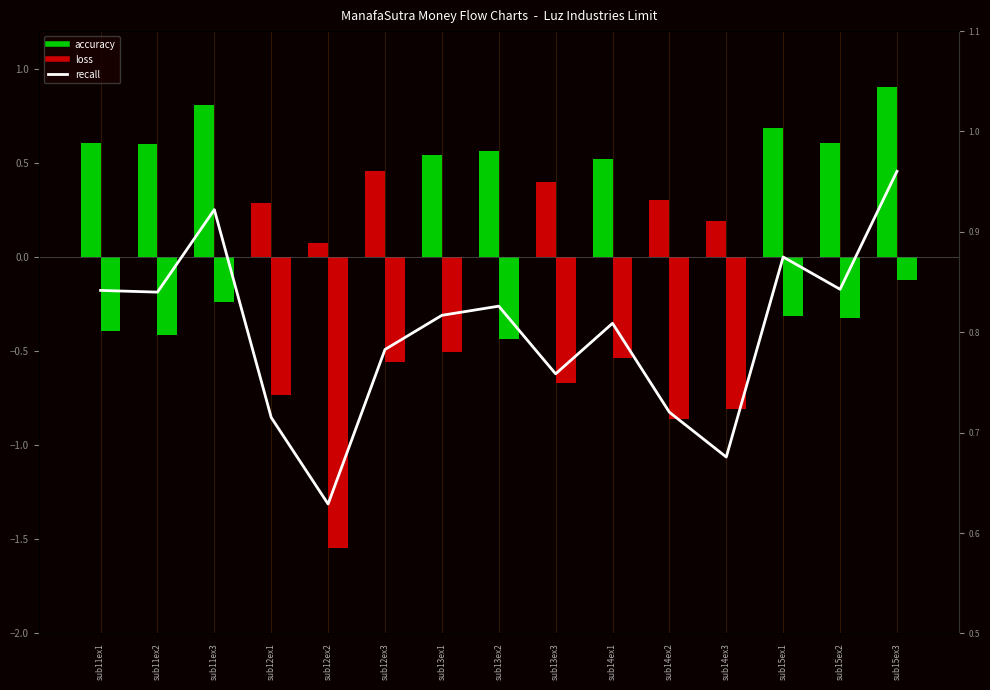

Is the value of accuracy at sub12ex2 greater than the value of recall at sub13ex2?

No